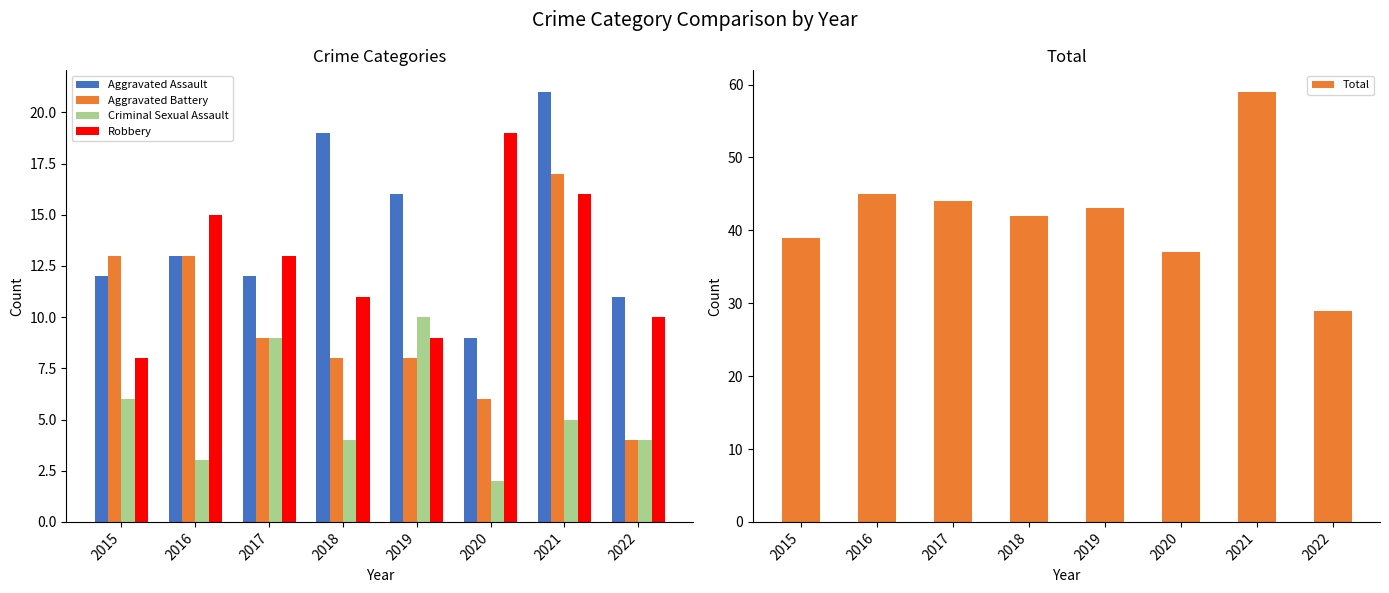

What is the sum of all Aggravated Assault values?

113